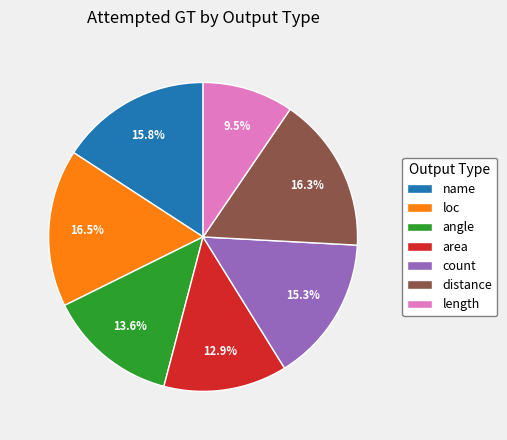

To the nearest percent, what percentage of the pie is distance?

16%